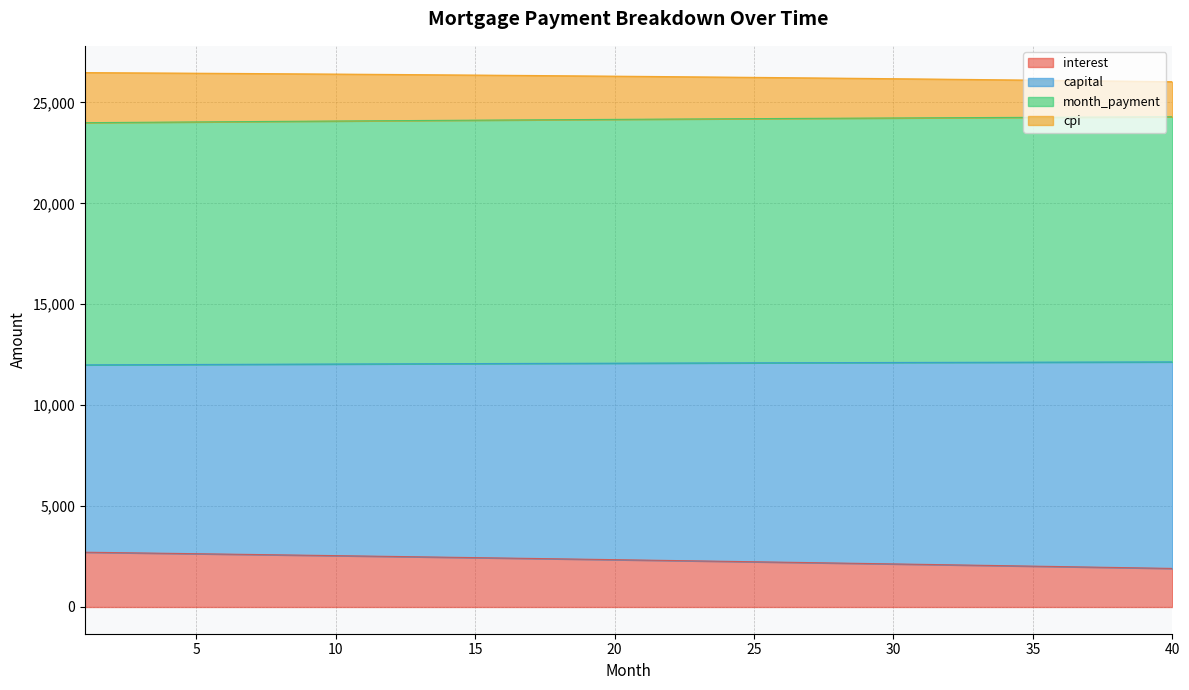

What is the maximum value for interest?

2715.1